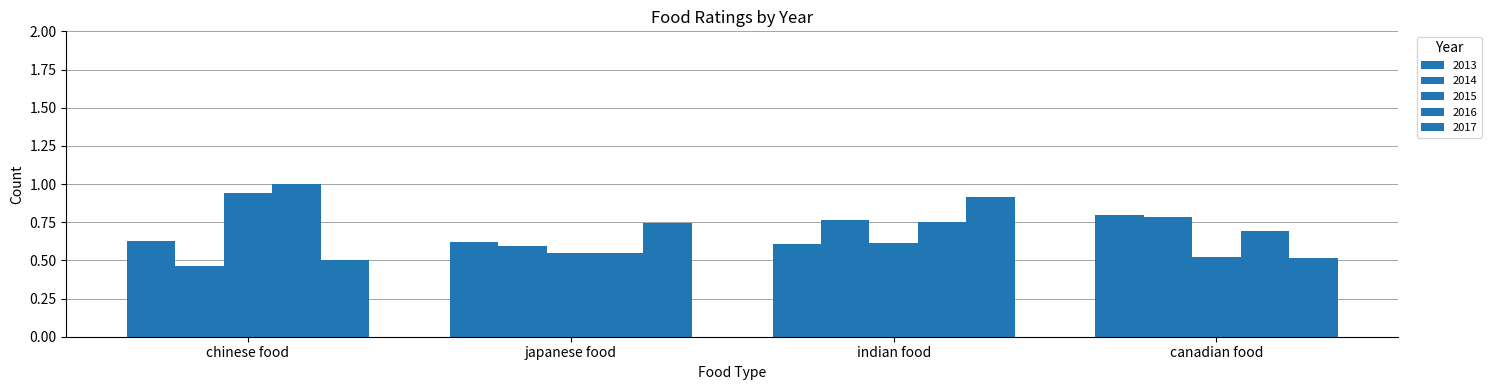

How many groups of bars are there?

4